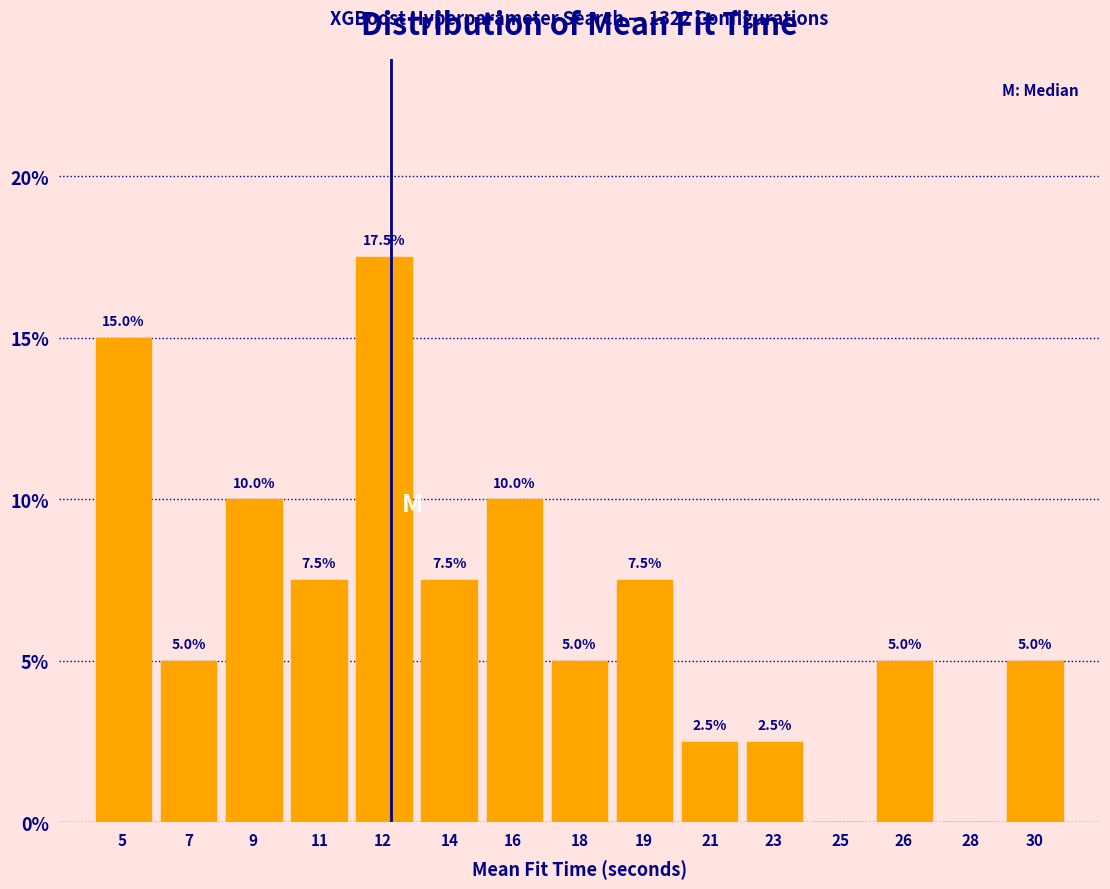

Reading left to right, transcribe all the data shown in this chart.

5=15.0	7=5.0	9=10.0	11=7.5	12=17.5	14=7.5	16=10.0	18=5.0	19=7.5	21=2.5	23=2.5	25=0.0	26=5.0	28=0.0	30=5.0